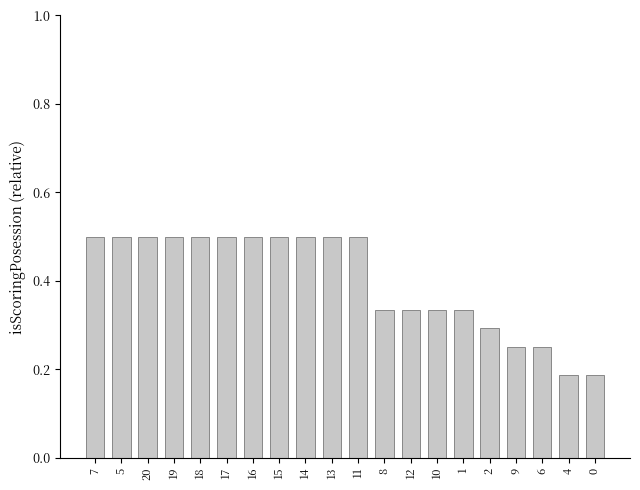

Is it true that the value at 6 is 0.1?

False